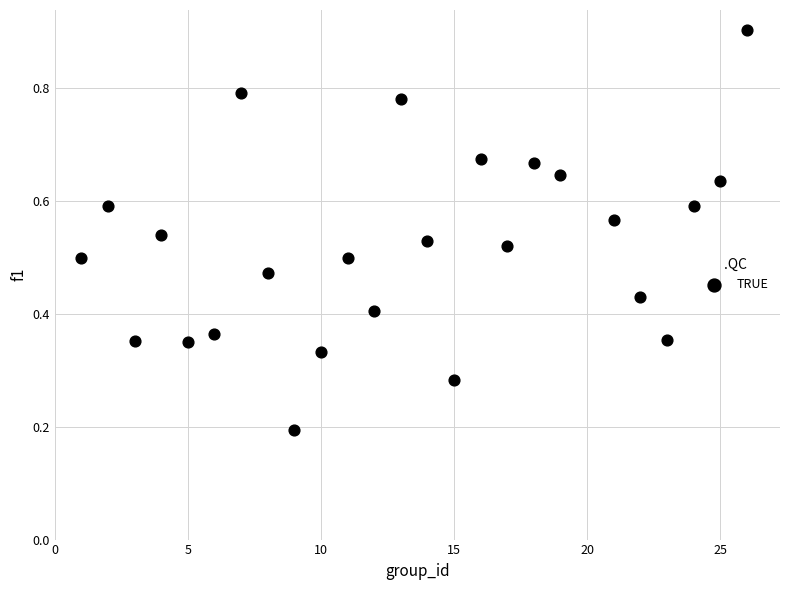

What is the range of X values (max minus min)?

25.0